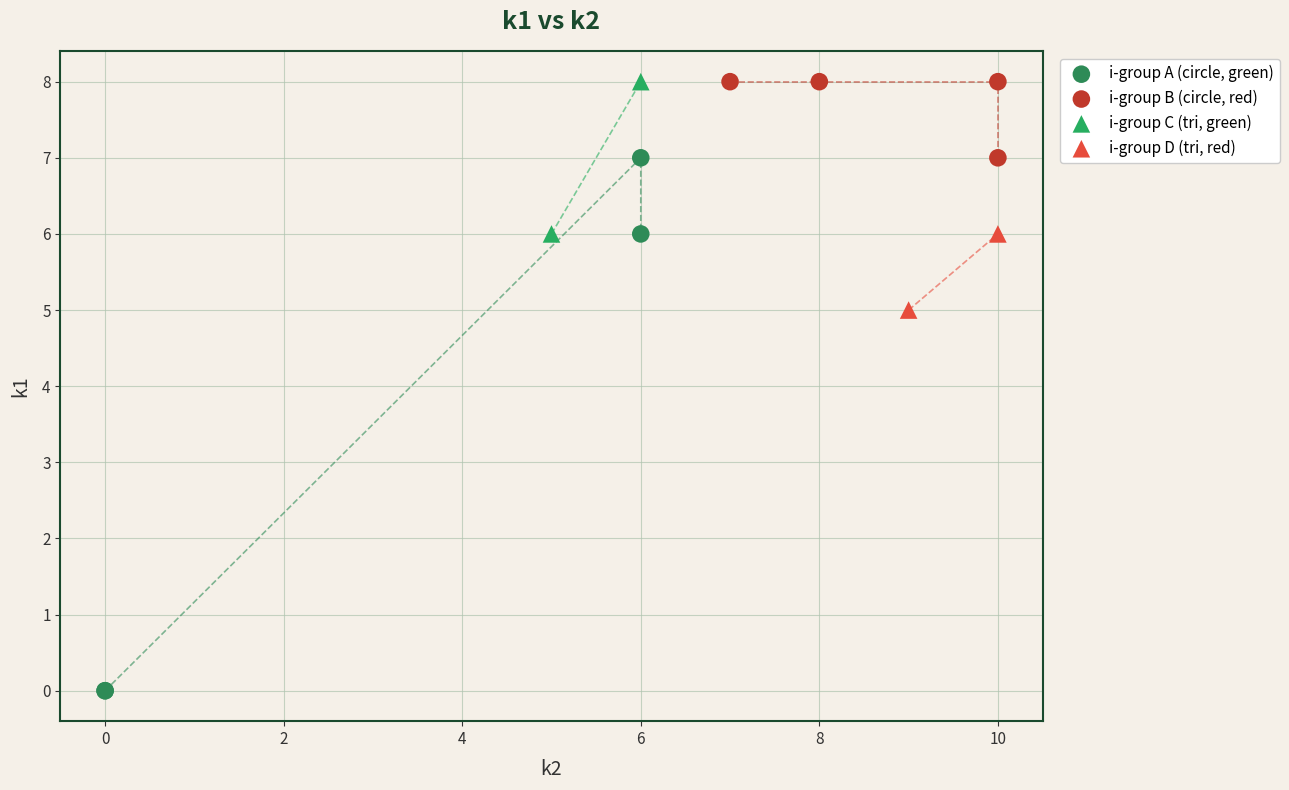

Which series has the widest spread of Y values?

i-group A (circle, green)